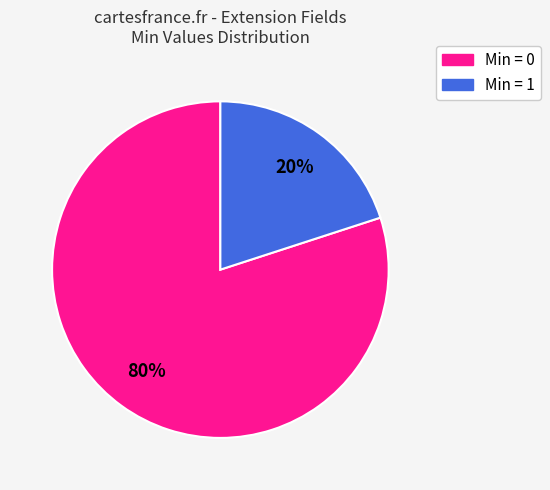

The Min = 1 slice represents 20% of the pie. True or false?

True